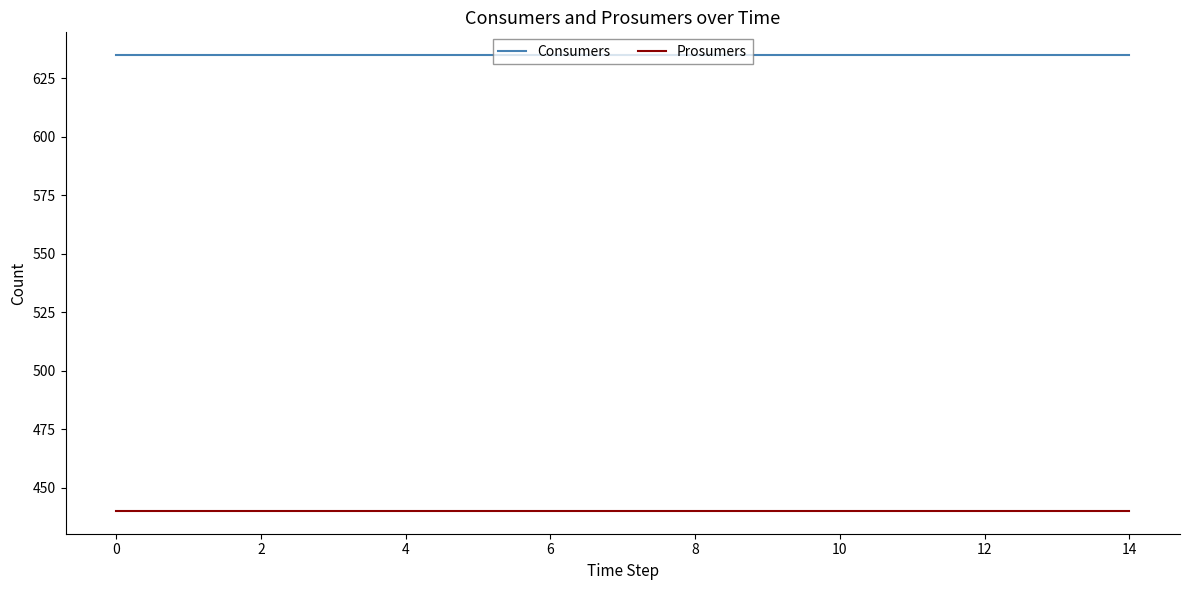

Count the number of categories in the chart.

15